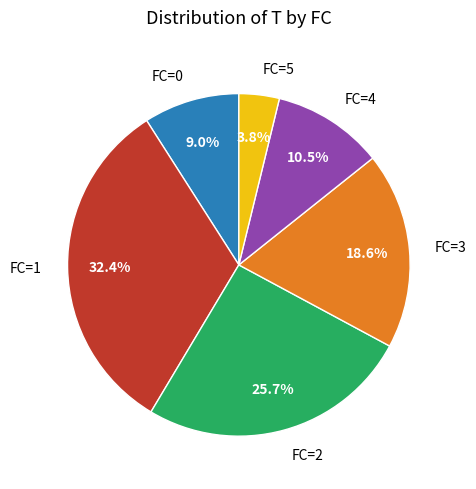

Count the number of slices in the pie.

6